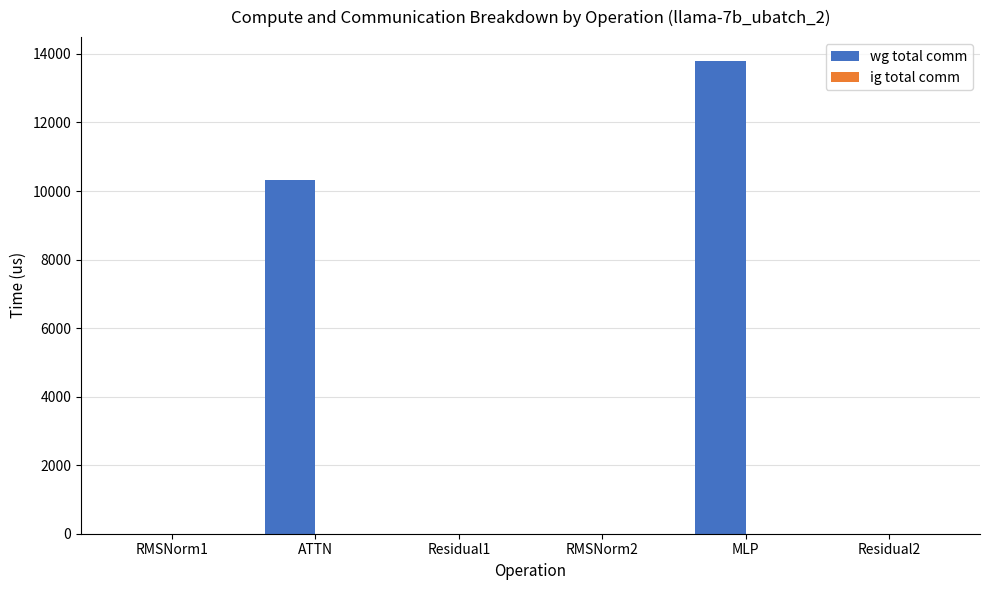

Is it true that the value at ATTN is 3185.2?

False